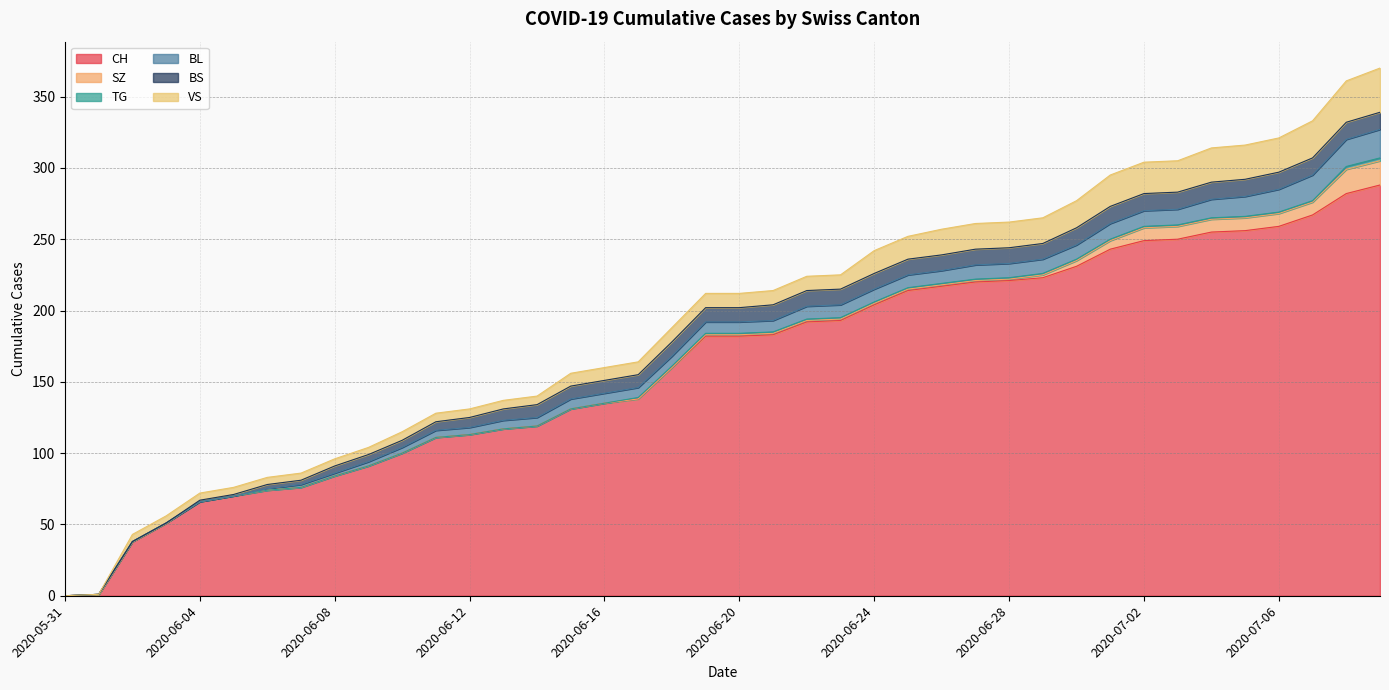

What is the label of the 39th point from the left?

2020-07-08